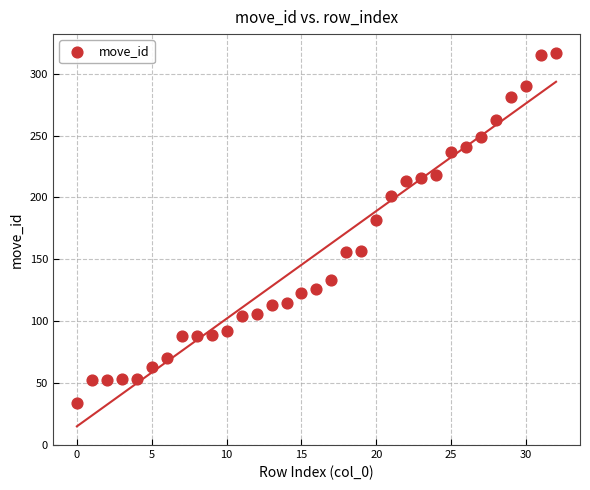

What Y value in the scatter plot is closest to 175?

182